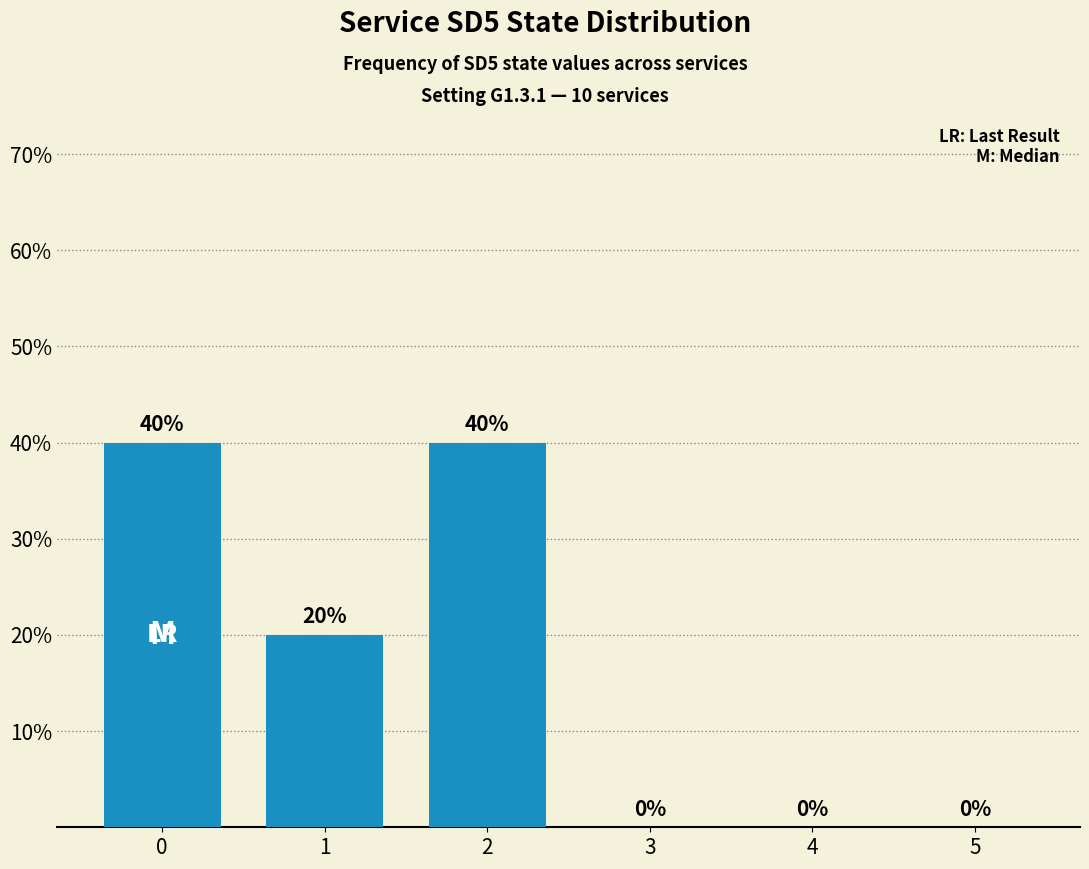

Are the bars horizontal?

No